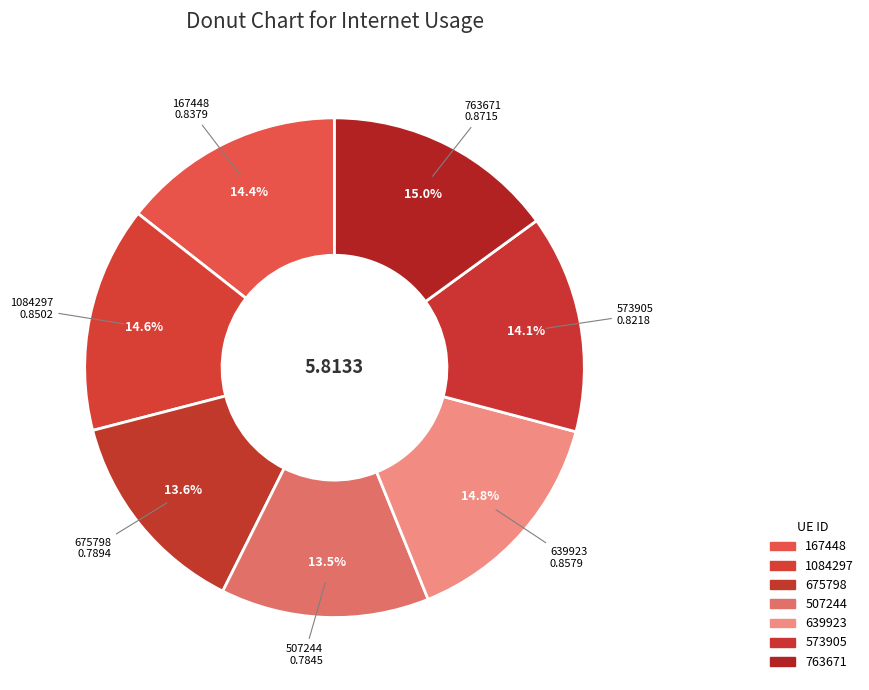

Count the number of slices in the pie.

7